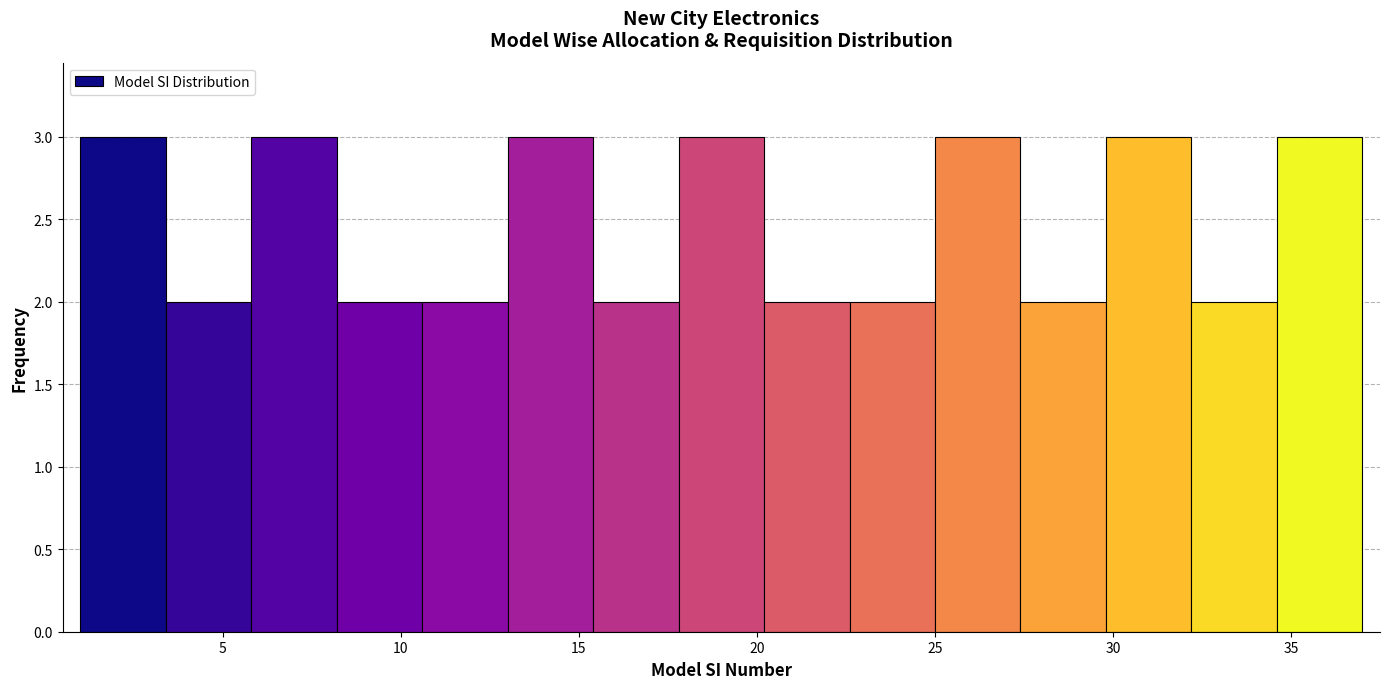

Reading left to right, list every bar in this chart as the range it spans on the x-axis followed by its height. Neither the bar edges nor the heights are printed on the chart, so give them approximately, as read against the axes.

1.0 to 3.4: 3
3.4 to 5.8: 2
5.8 to 8.2: 3
8.2 to 10.6: 2
10.6 to 13.0: 2
13.0 to 15.4: 3
15.4 to 17.8: 2
17.8 to 20.2: 3
20.2 to 22.6: 2
22.6 to 25.0: 2
25.0 to 27.4: 3
27.4 to 29.8: 2
29.8 to 32.2: 3
32.2 to 34.6: 2
34.6 to 37.0: 3